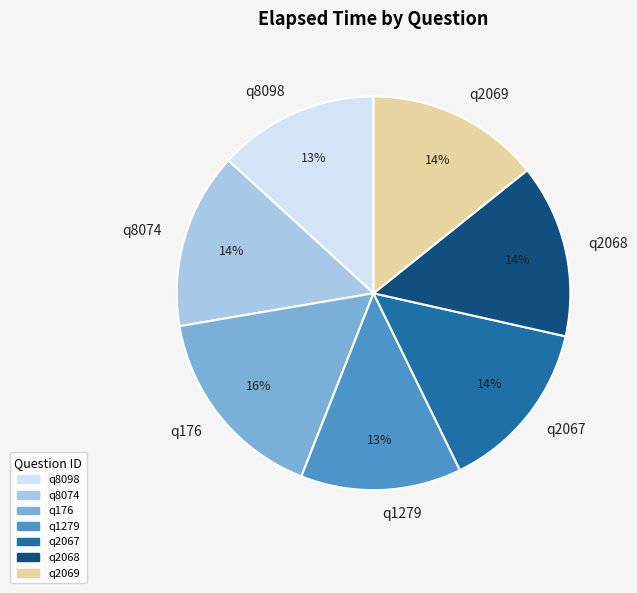

How many slices are in this pie chart?

7